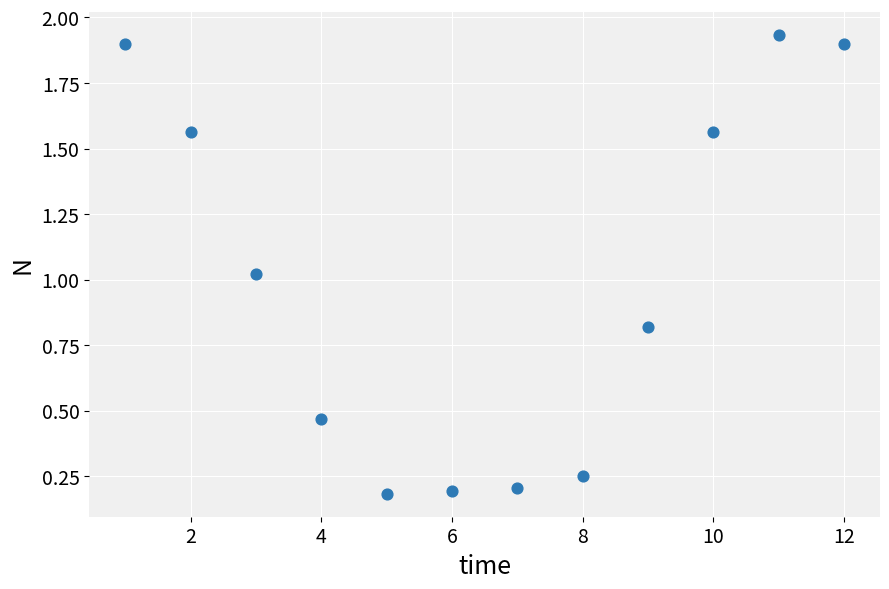

What is the average X value?

6.5